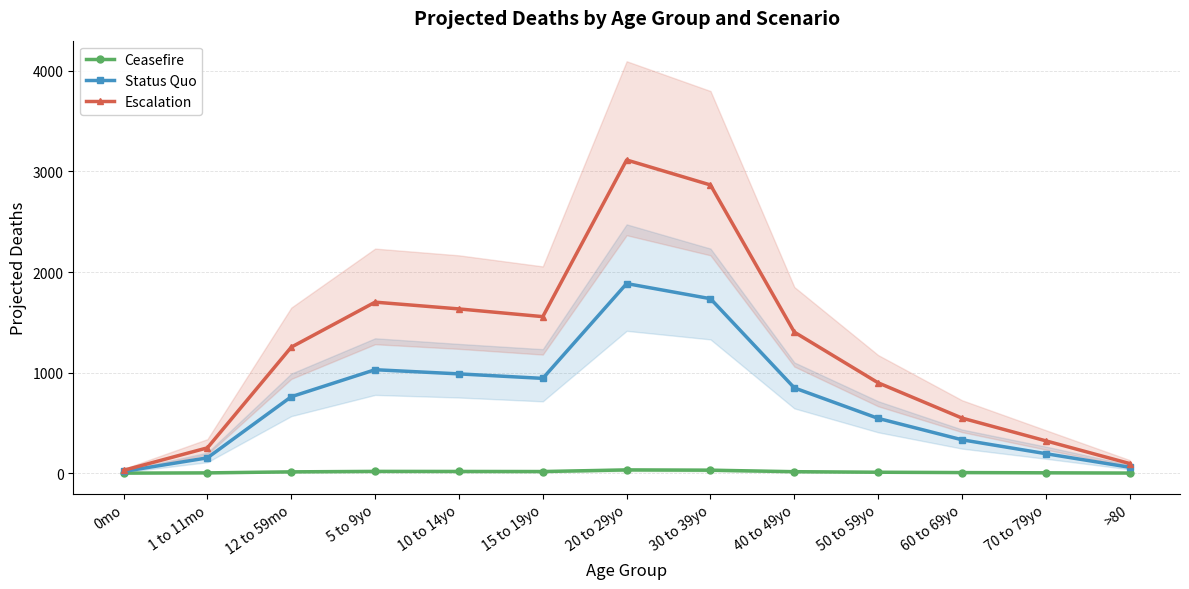

List the series in order of their peak value, highest first.

Escalation, Status Quo, Ceasefire